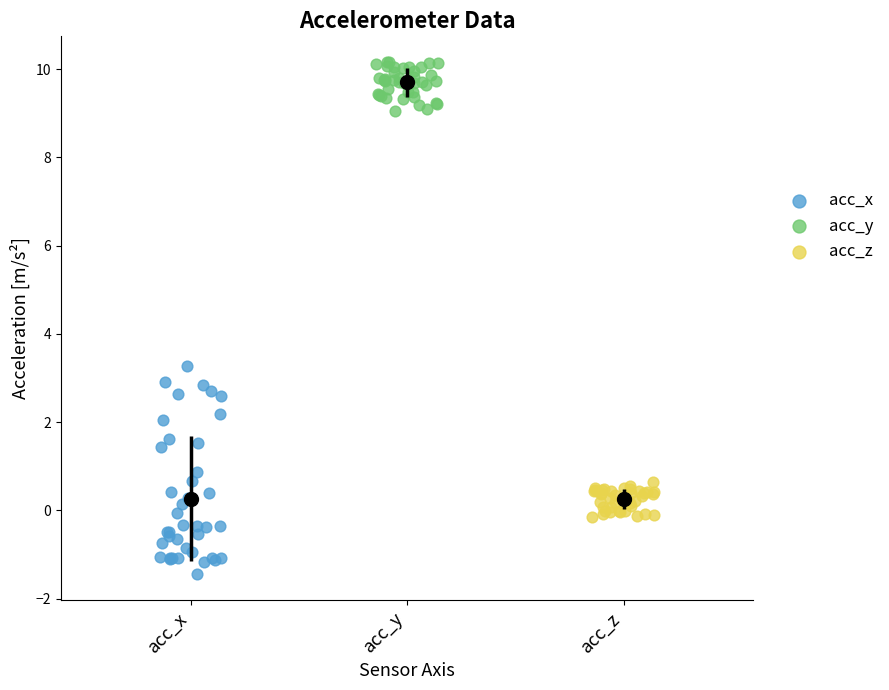

Which series has the widest spread of Y values?

acc_x